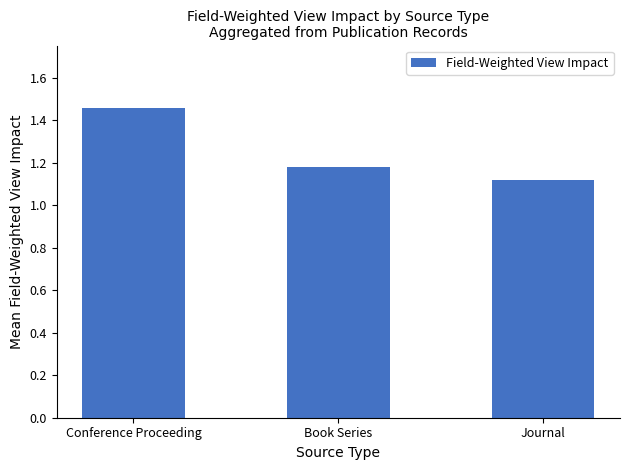

Does the chart contain any negative values?

No